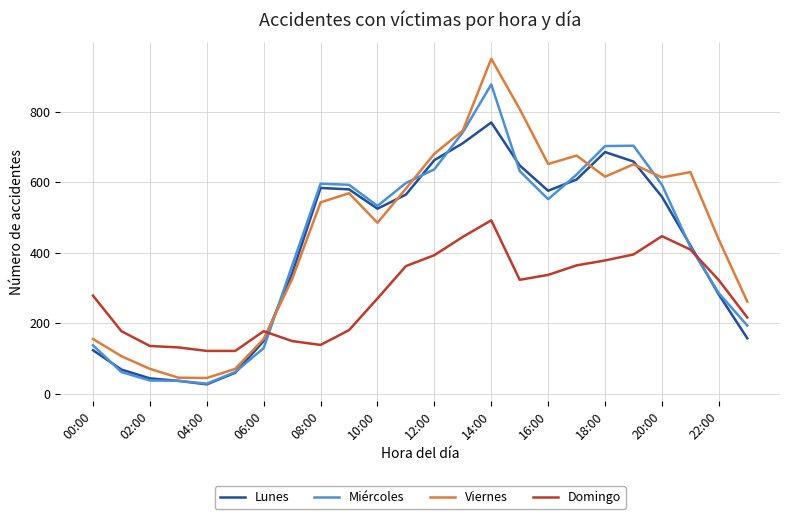

After their last crossing, which series has the higher values: Domingo or Viernes?

Viernes